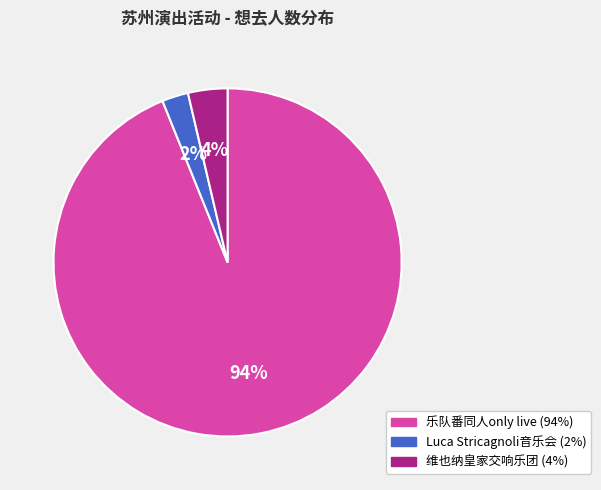

Count the number of slices in the pie.

3